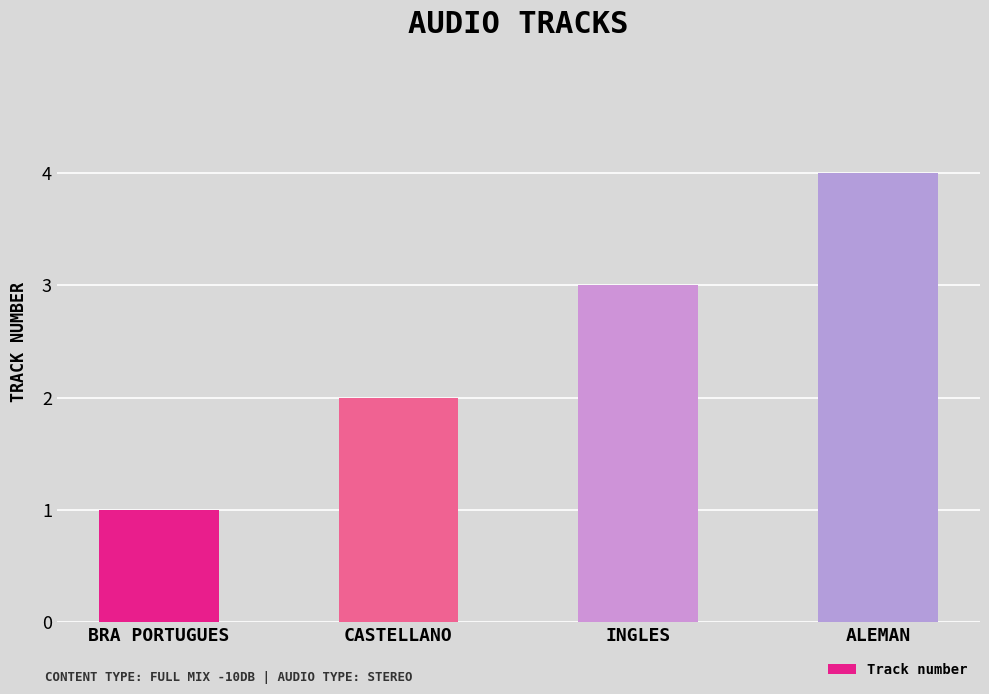

At which category does the chart reach its peak across all series?

ALEMAN